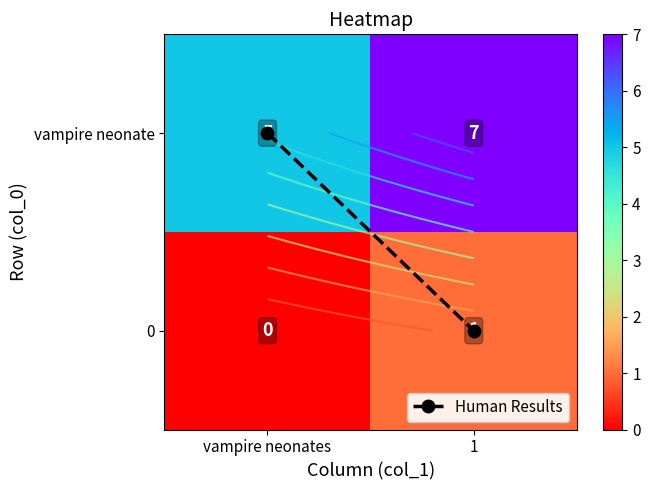

Is the value of 0 at 1 greater than the value of vampire neonate at vampire neonates?

No